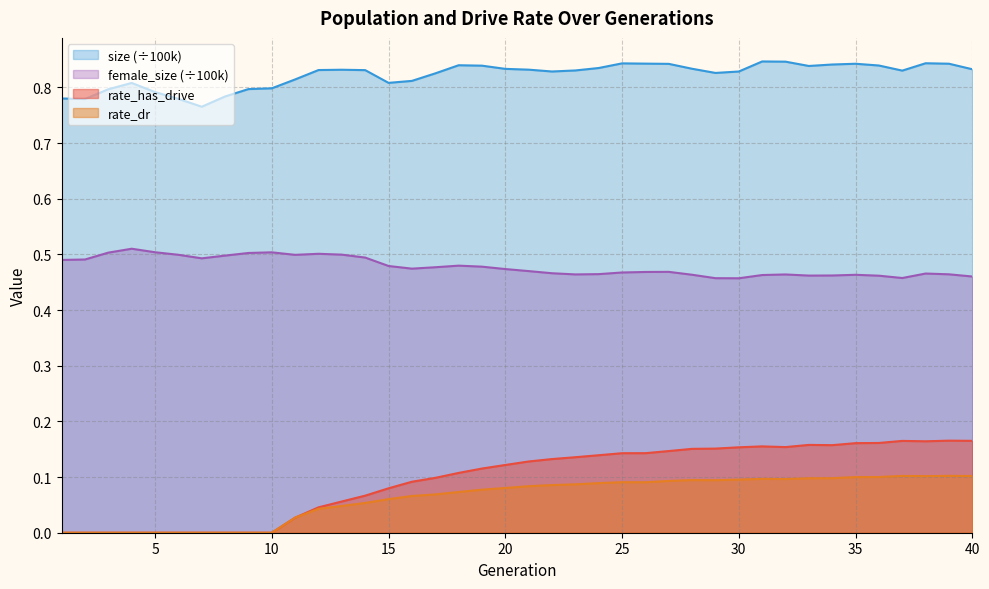

How many series are shown in this chart?

4